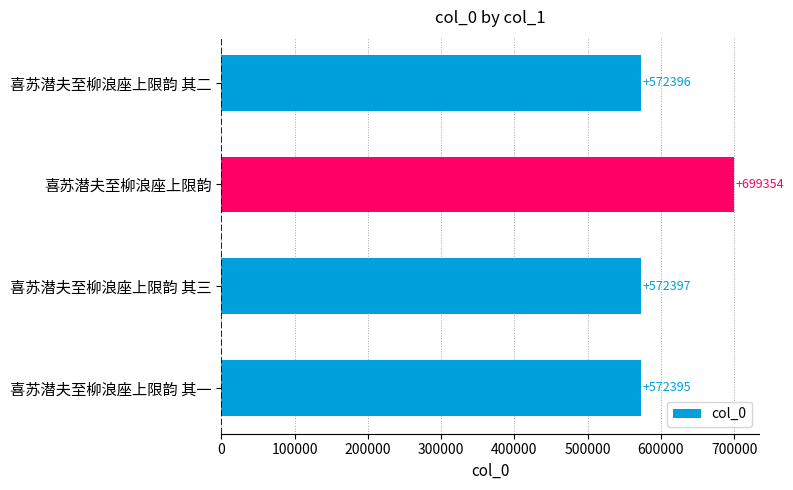

What is the change in value from 喜苏潜夫至柳浪座上限韵 其二 to 喜苏潜夫至柳浪座上限韵 其三?

+1